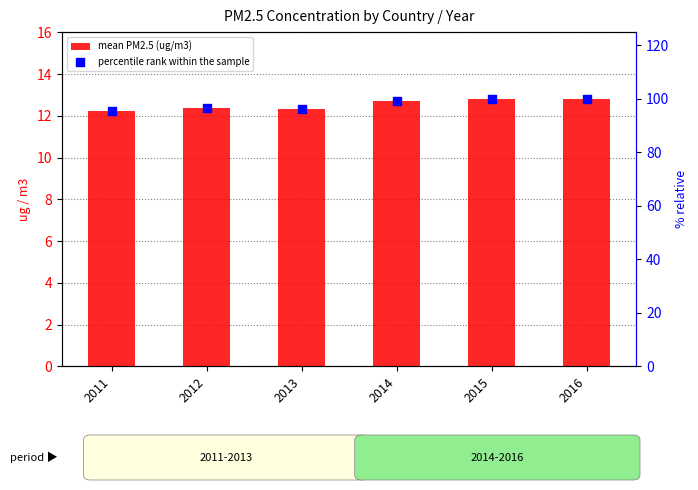

Which series reaches the minimum Y coordinate?

mean PM2.5 (ug/m3)